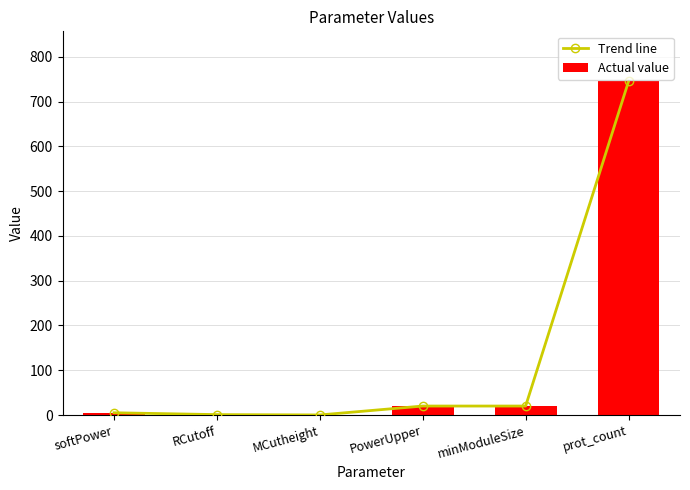

How many categories are shown in the chart?

6